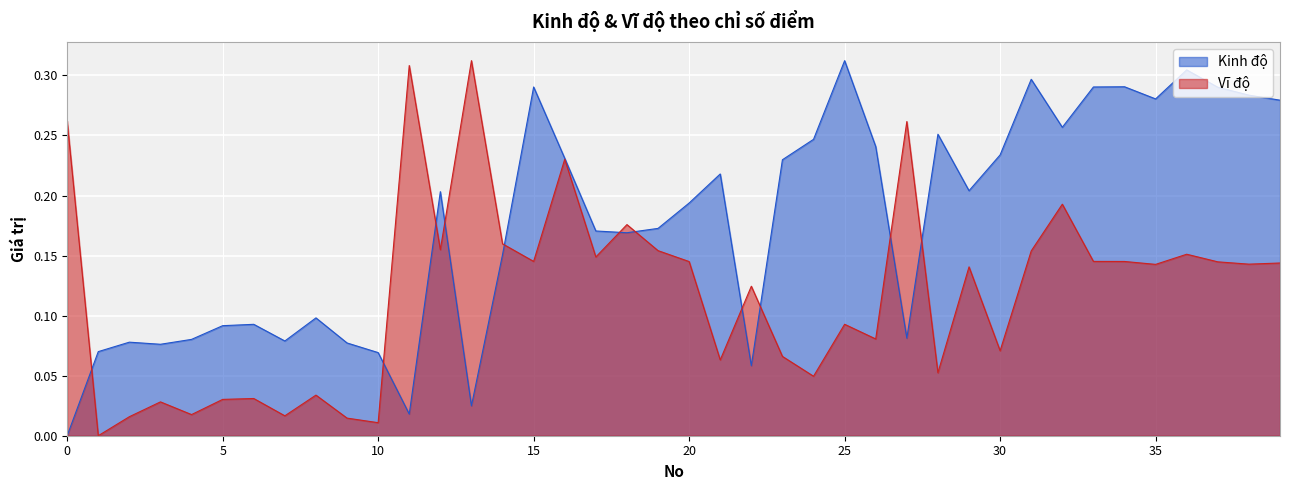

What is the total value across all series at 18?

0.3